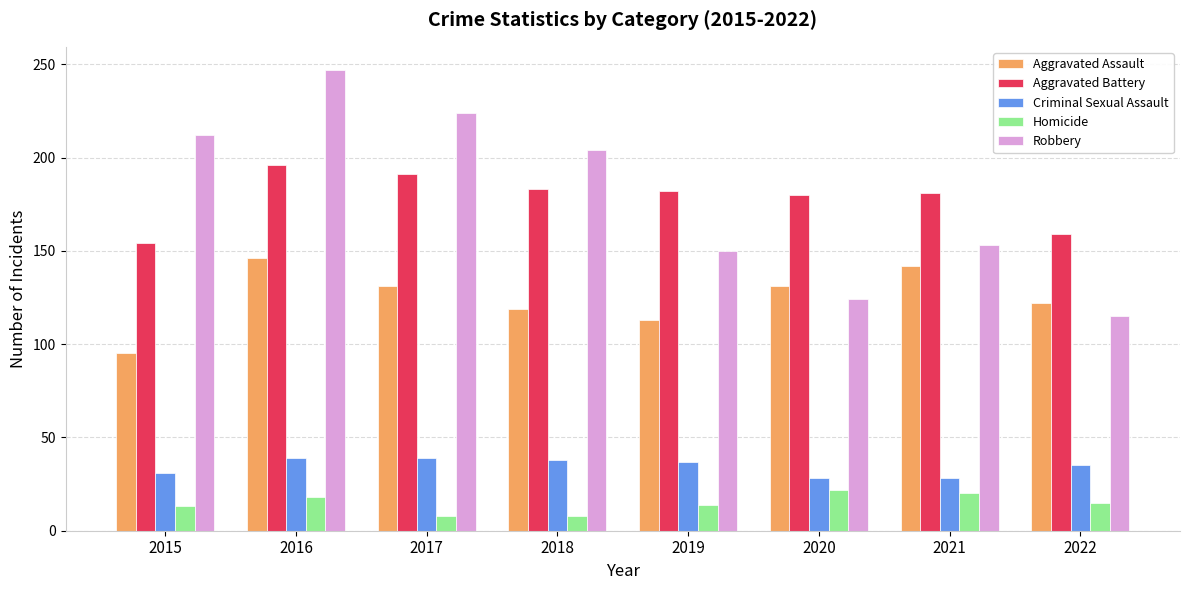

What are all the series names shown in the legend?

Aggravated Assault, Aggravated Battery, Criminal Sexual Assault, Homicide, Robbery